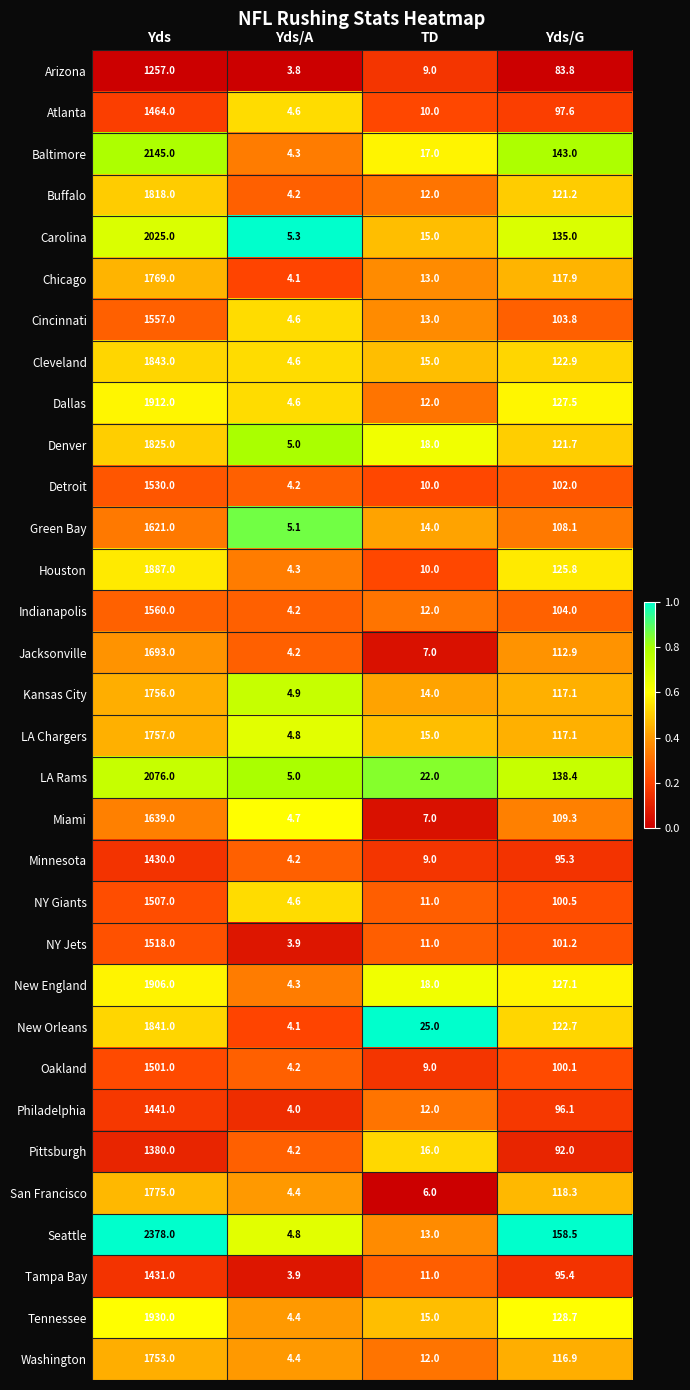

Which series changed the most between Yds/A and TD?

New Orleans